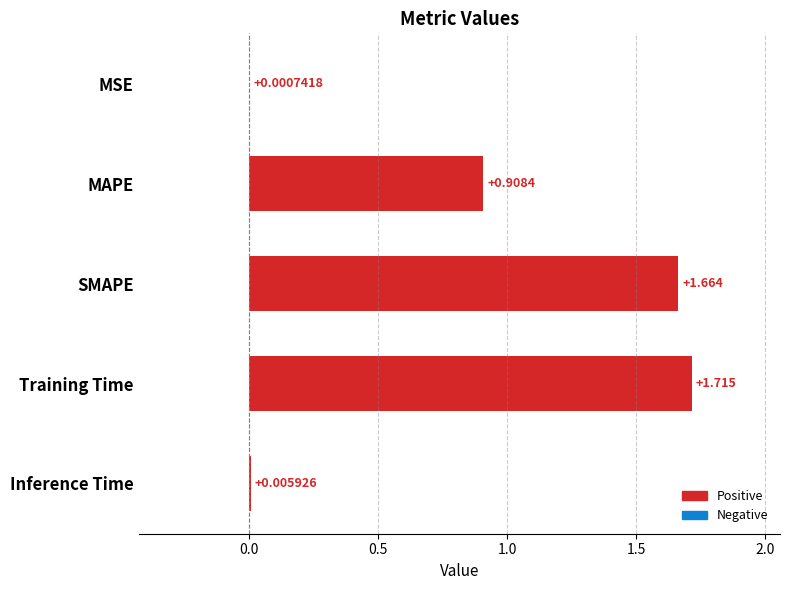

Where is the data nearest to the value 0?

MSE